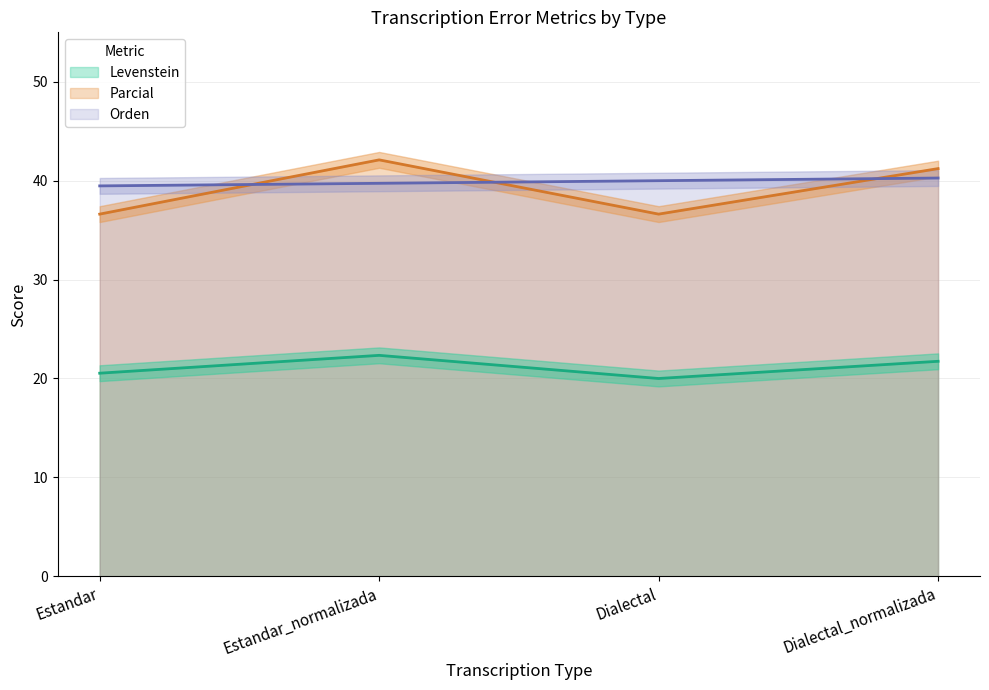

What is the total value across all series at Dialectal_normalizada?

103.2